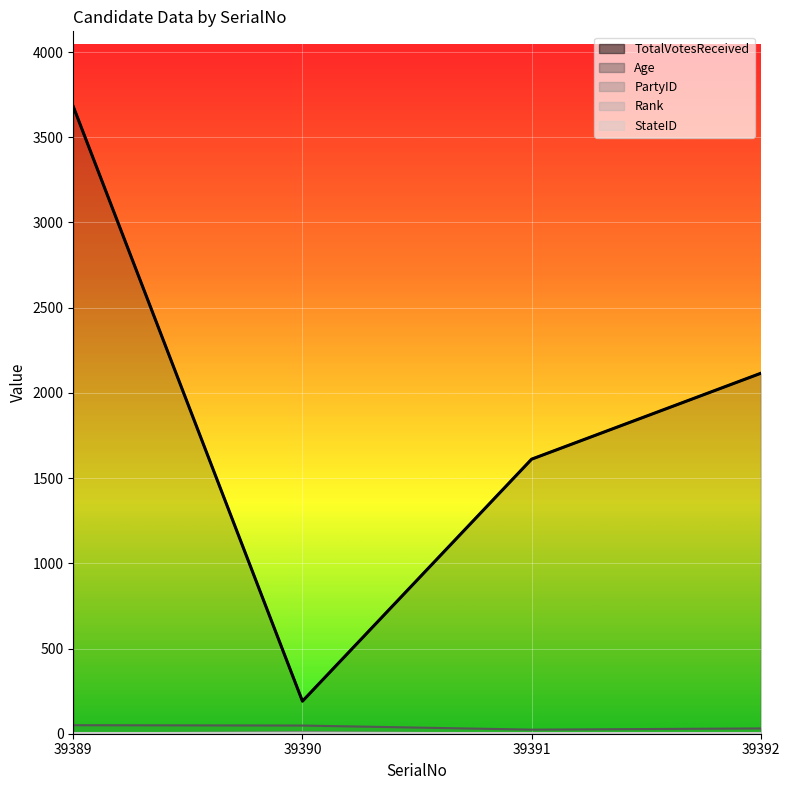

True or false: Age and PartyID cross at least once.

False